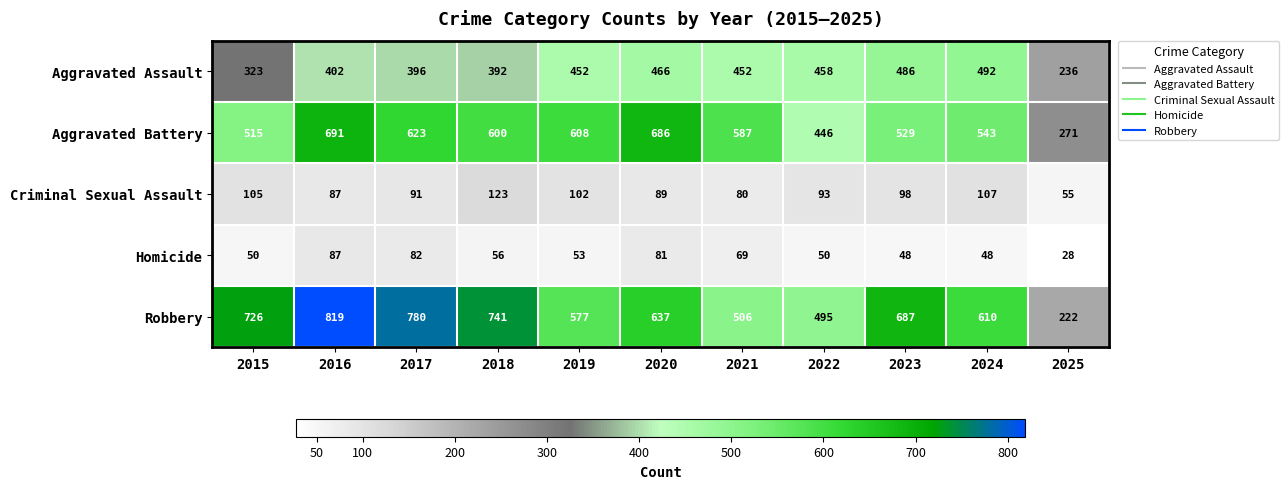

At how many categories does at least one series exceed 97?

11